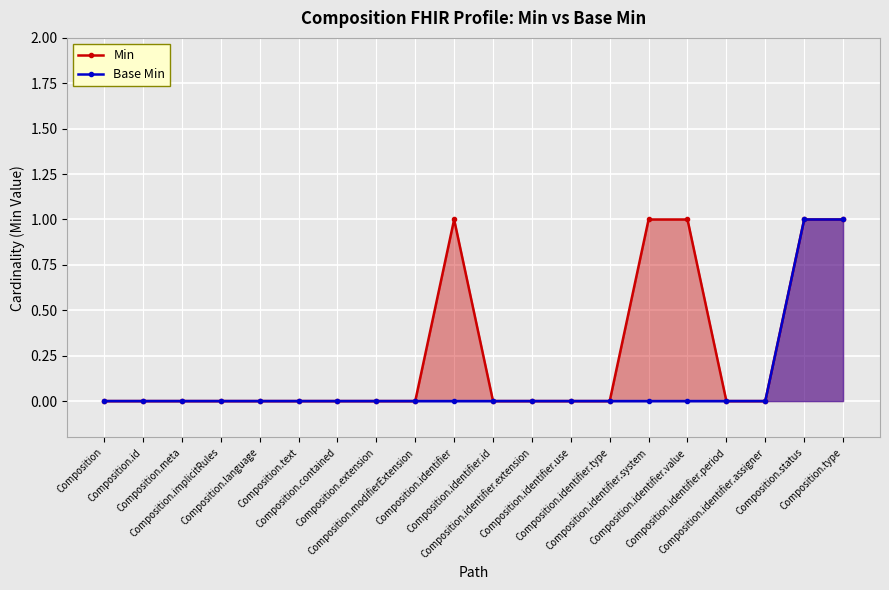

How many lines are shown in the chart?

2